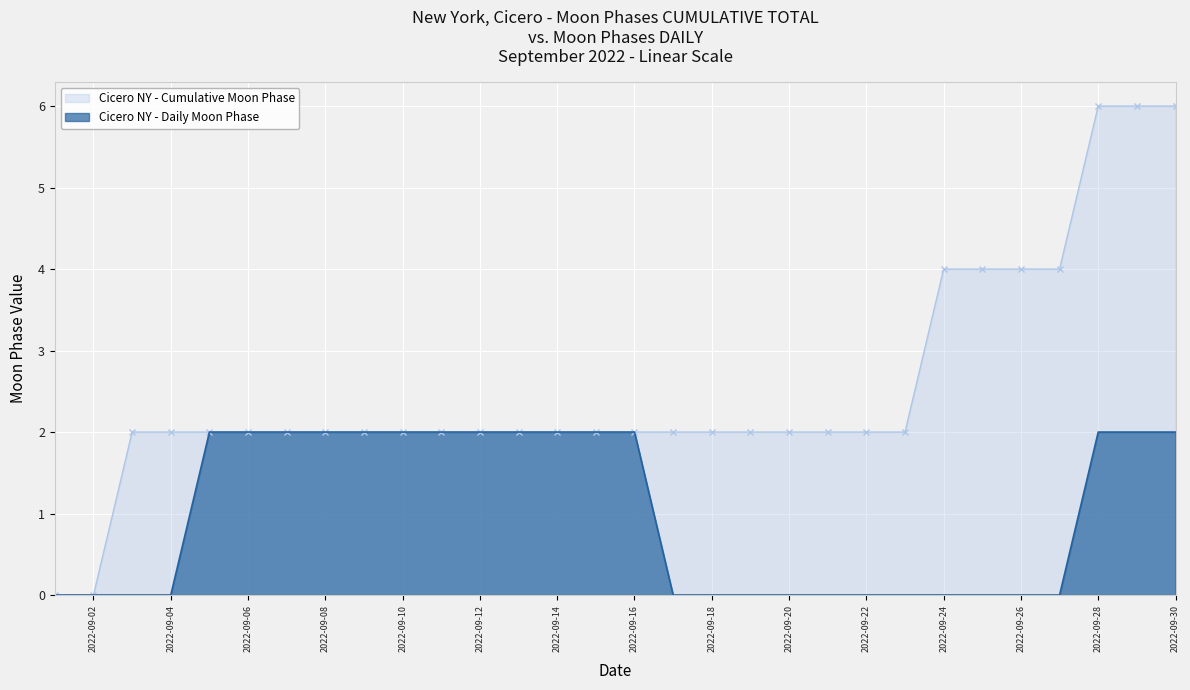

What is the greatest value displayed?

6